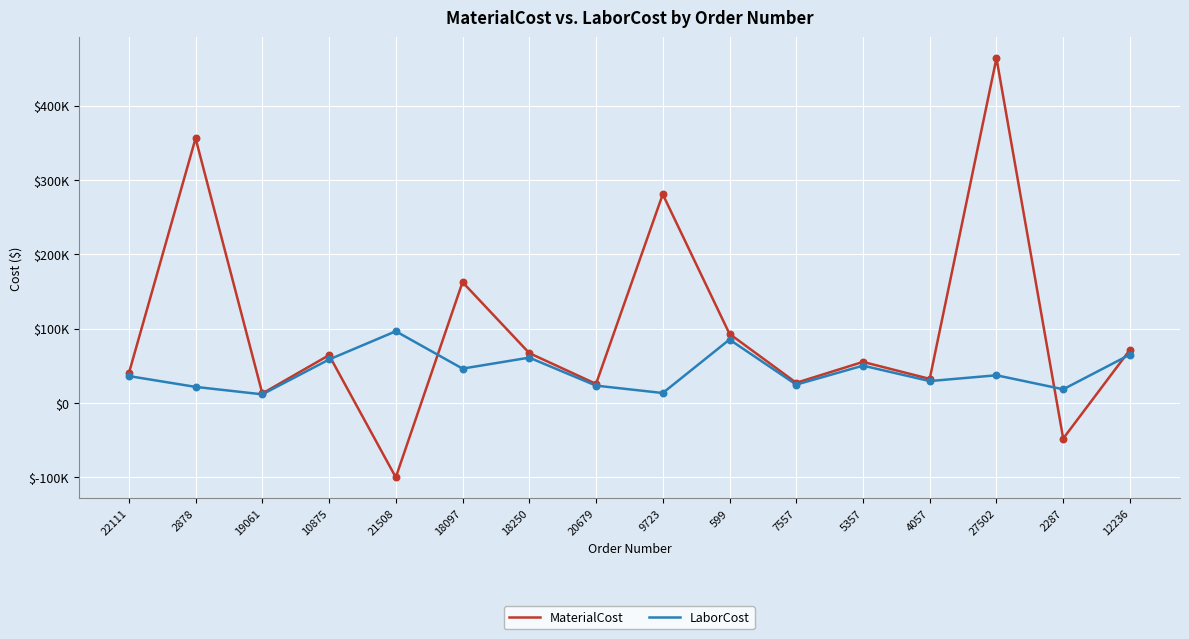

At how many categories does at least one series exceed 380345?

1